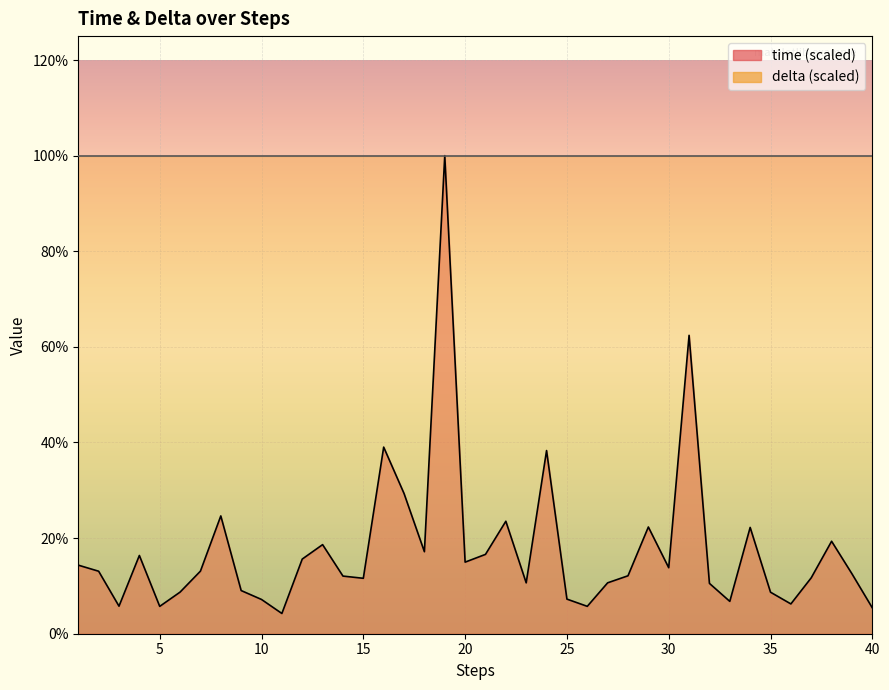

List the labels in order of value, largest first.

19, 31, 16, 24, 17, 8, 22, 29, 34, 38, 13, 18, 21, 4, 12, 20, 1, 30, 7, 2, 39, 28, 14, 37, 15, 27, 23, 32, 9, 6, 35, 25, 10, 33, 36, 3, 26, 5, 40, 11